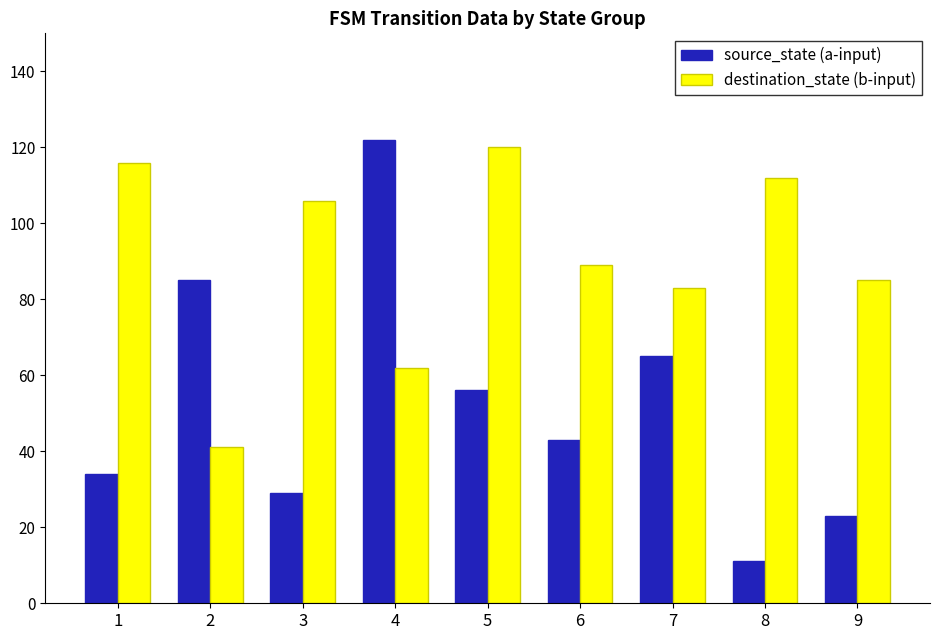

What are all the series names shown in the legend?

source_state (a-input), destination_state (b-input)